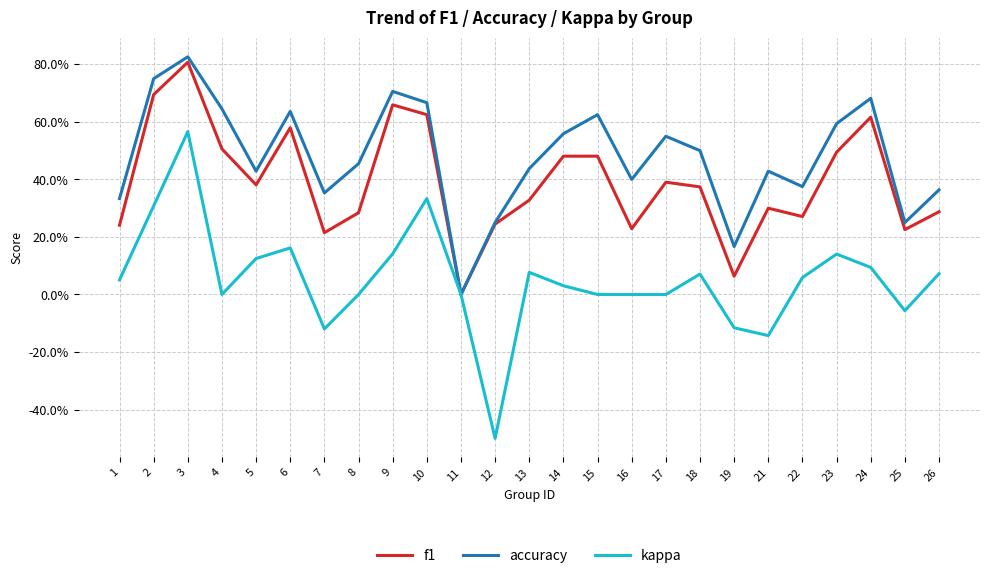

Which series has the widest spread of values?

kappa